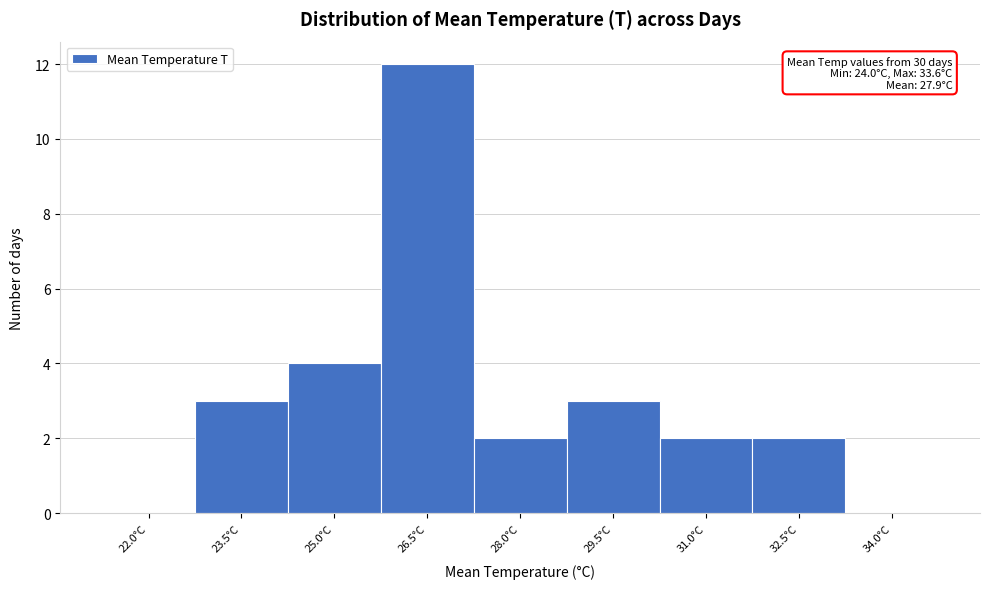

Reading left to right, what are all the values shown in this chart?

22.0°C=0	23.5°C=3	25.0°C=4	26.5°C=12	28.0°C=2	29.5°C=3	31.0°C=2	32.5°C=2	34.0°C=0